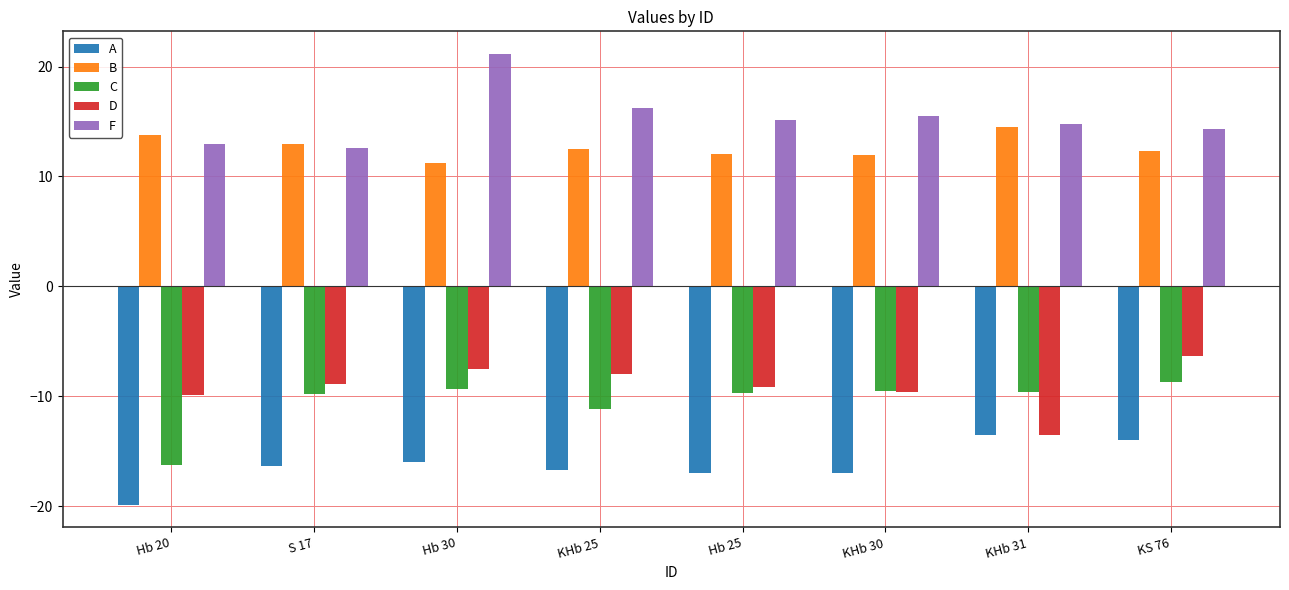

How many bars are there in each group?

5